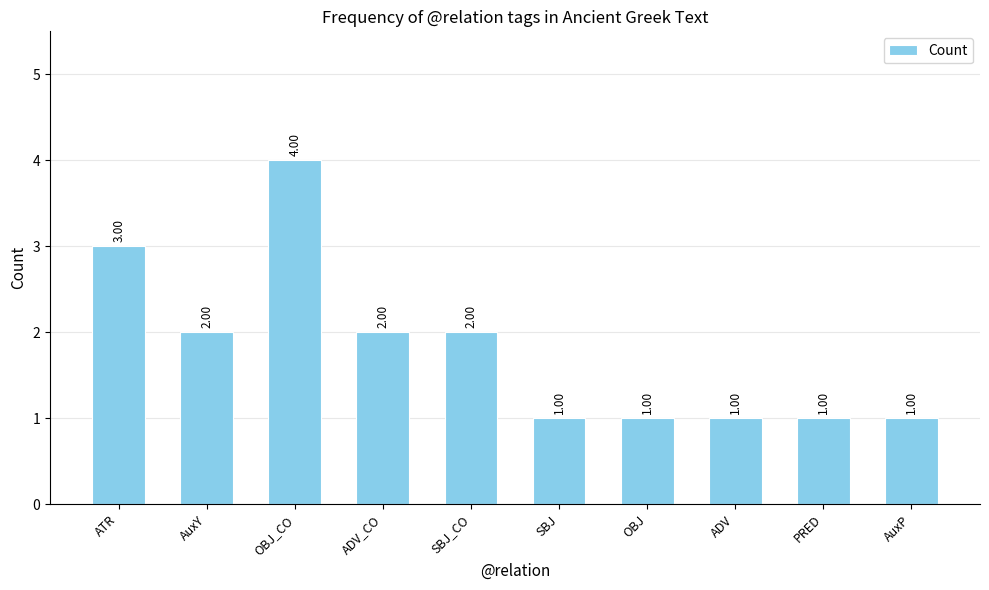

What is the label of the 3rd bar from the left?

OBJ_CO